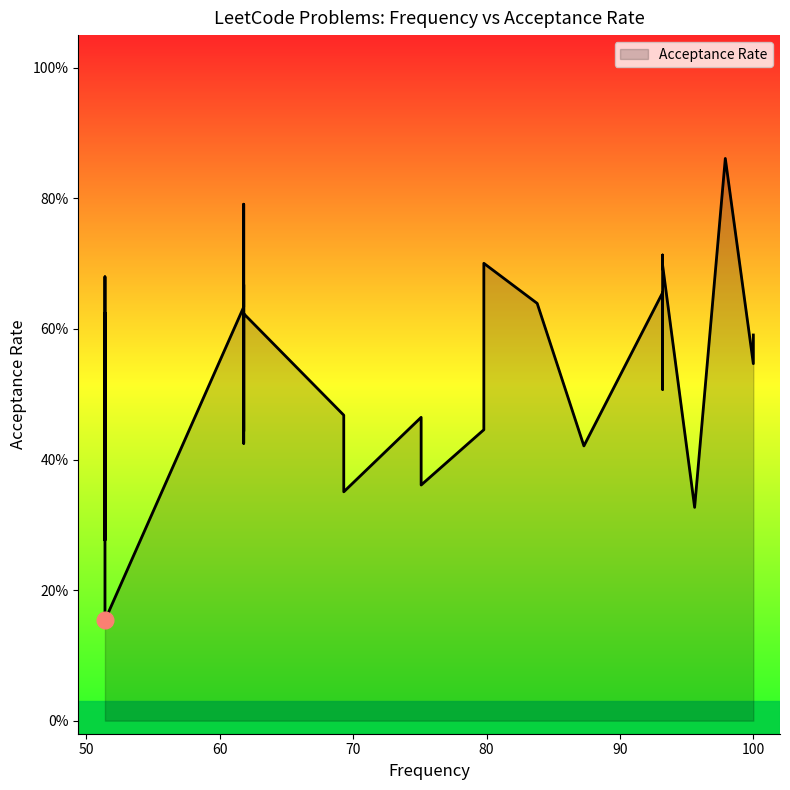

Rank the categories by value from highest to lowest.

2, 26, 8, 14, 9, 34, 23, 4, 6, 11, 22, 32, 31, 7, 1, 38, 0, 13, 35, 30, 29, 5, 25, 27, 18, 15, 36, 12, 28, 16, 37, 24, 10, 19, 17, 20, 21, 3, 33, 39